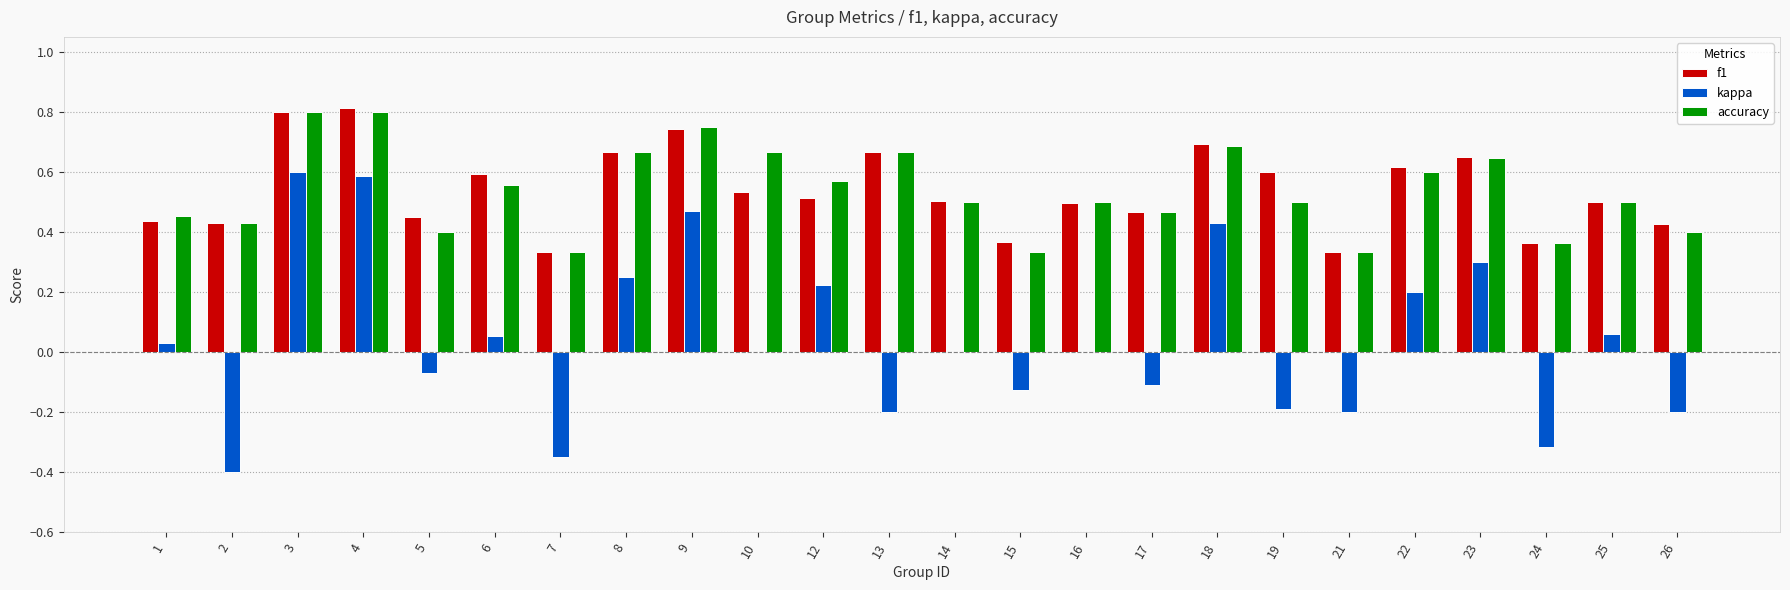

True or false: accuracy has a value of 0.6 at 12.

True